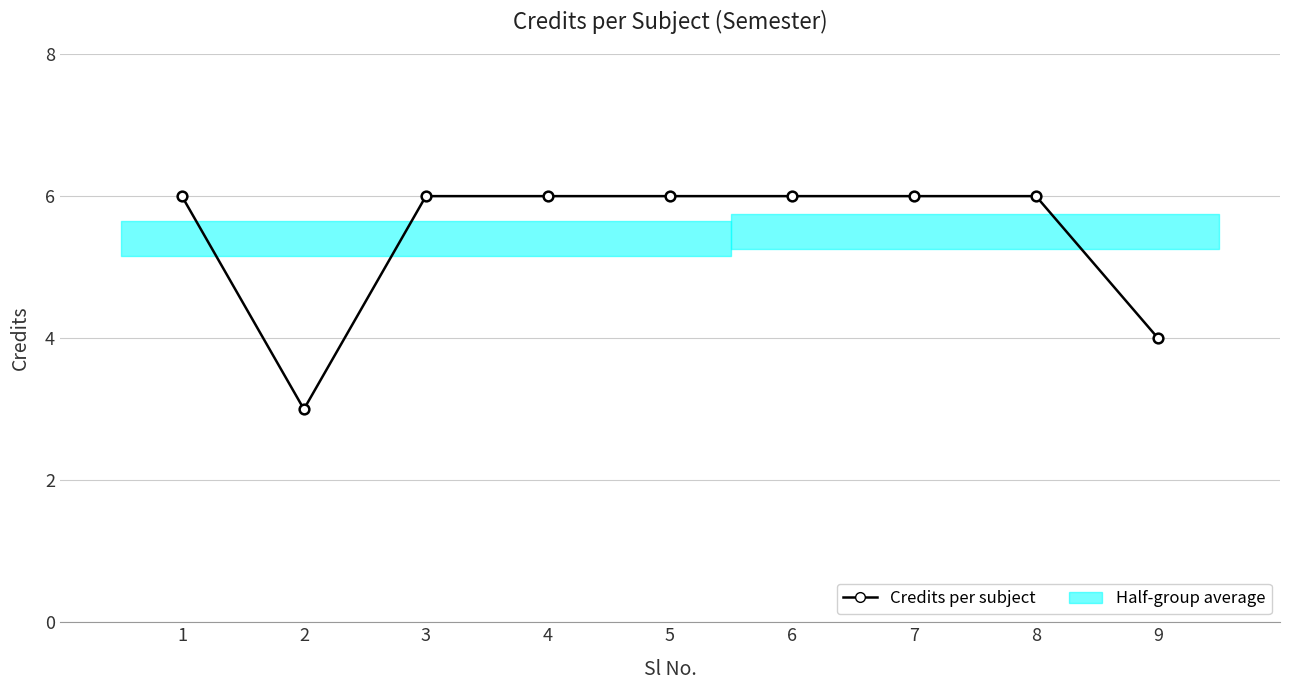

True or false: the data shows 6 at 4.

True